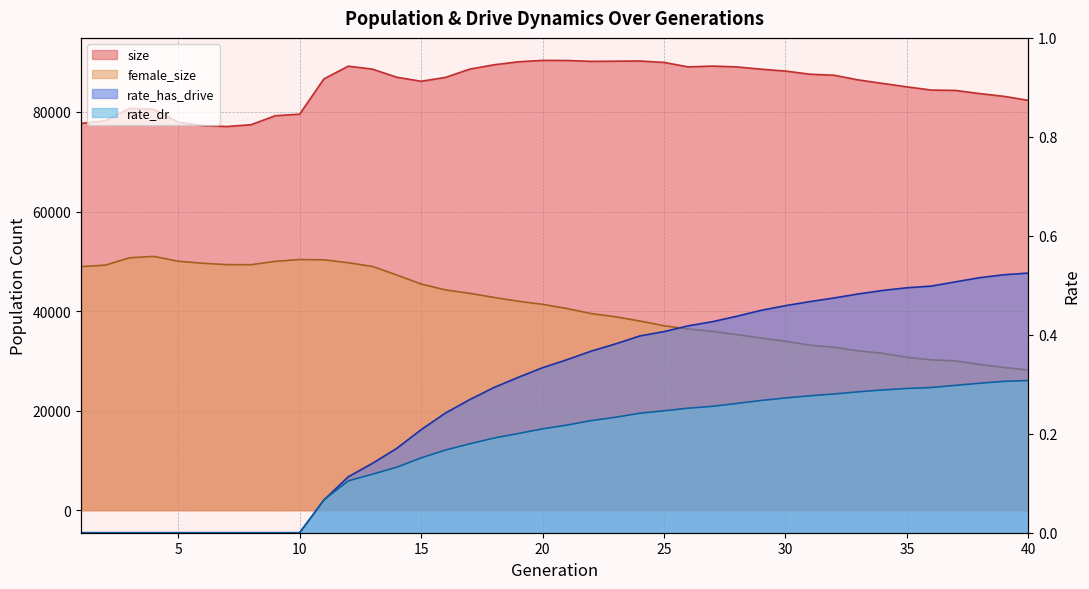

Between 10 and 23, which is larger?

23